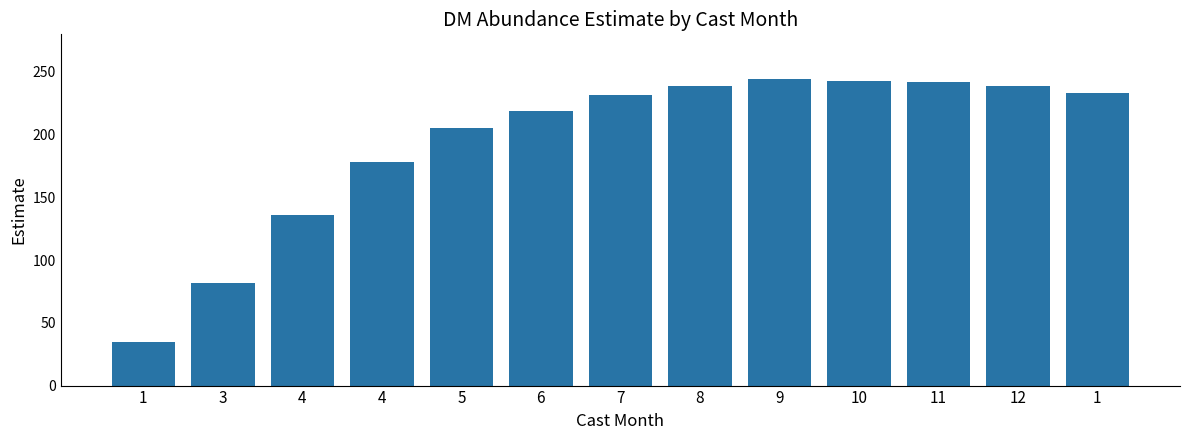

What is the sum of all values?

2528.1